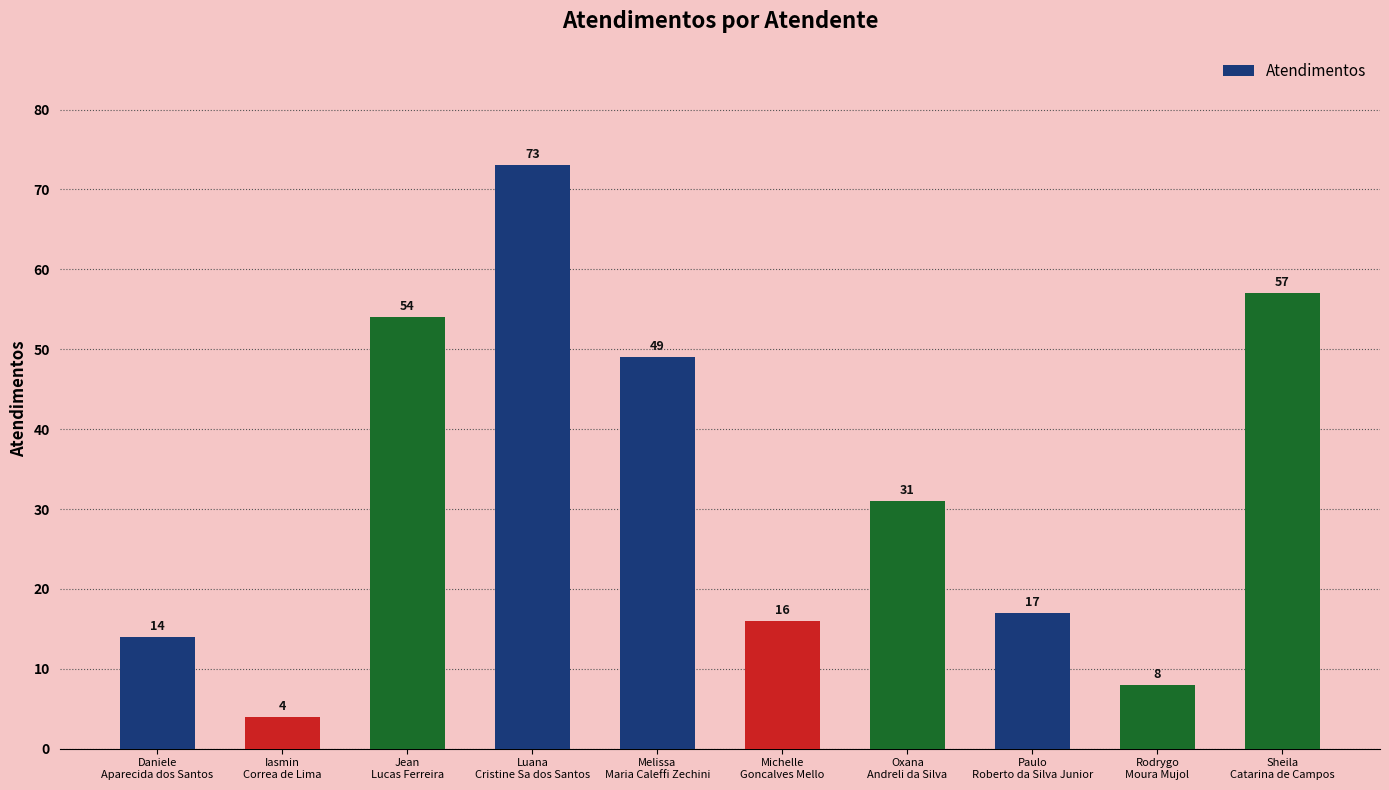

Does the chart contain stacked bars?

No